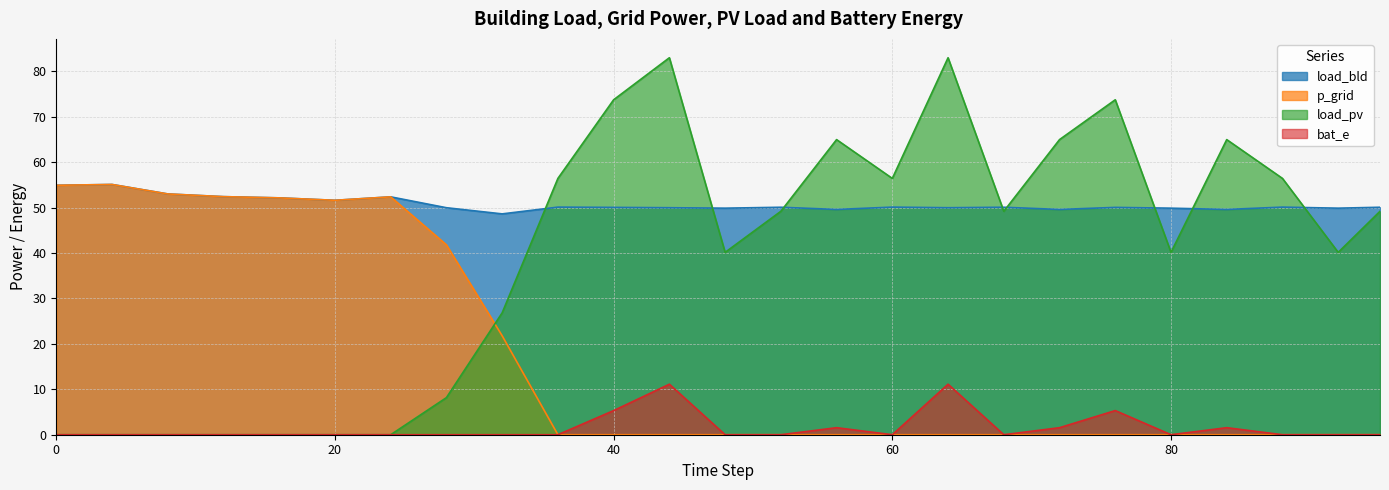

Count the number of data series in this chart.

4